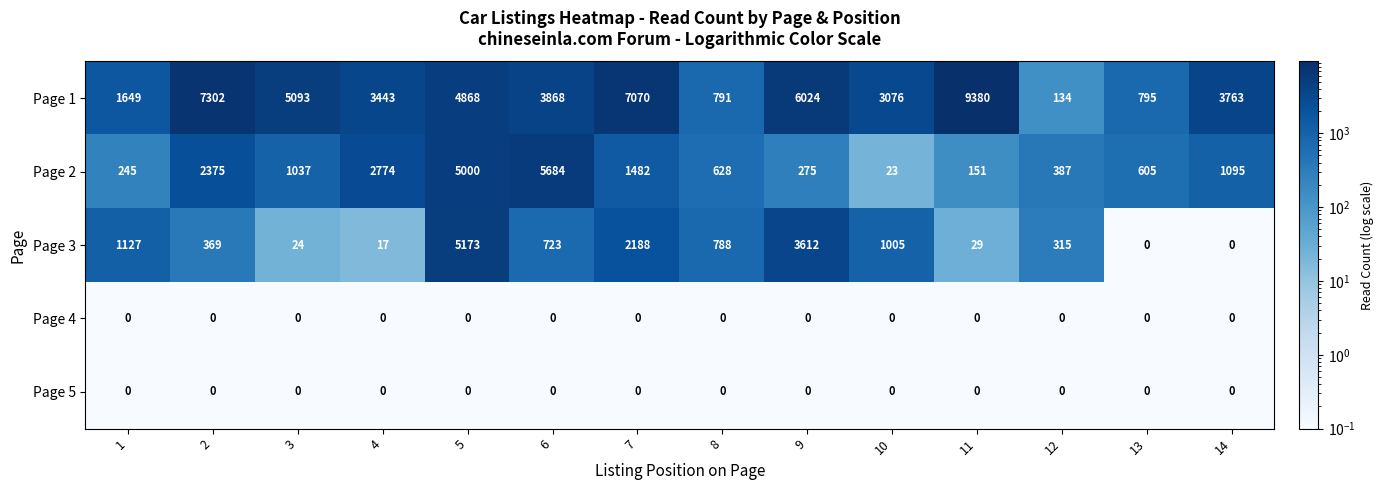

The value of Page 5 at 5 is 0. True or false?

True